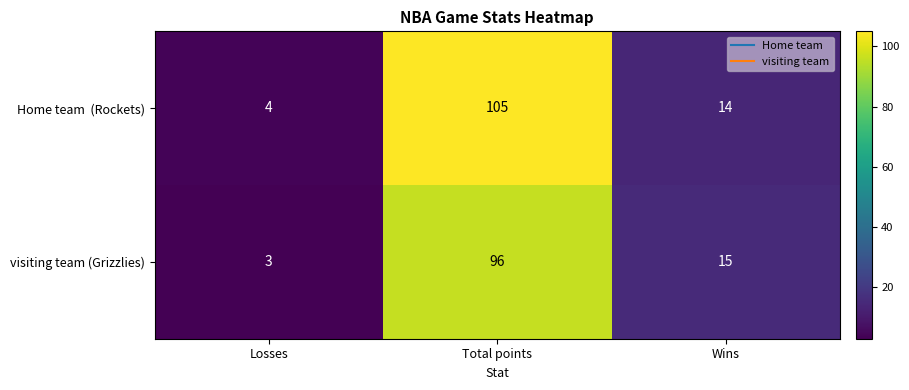

Is it true that visiting team (Grizzlies) equals 159 at Total points?

False